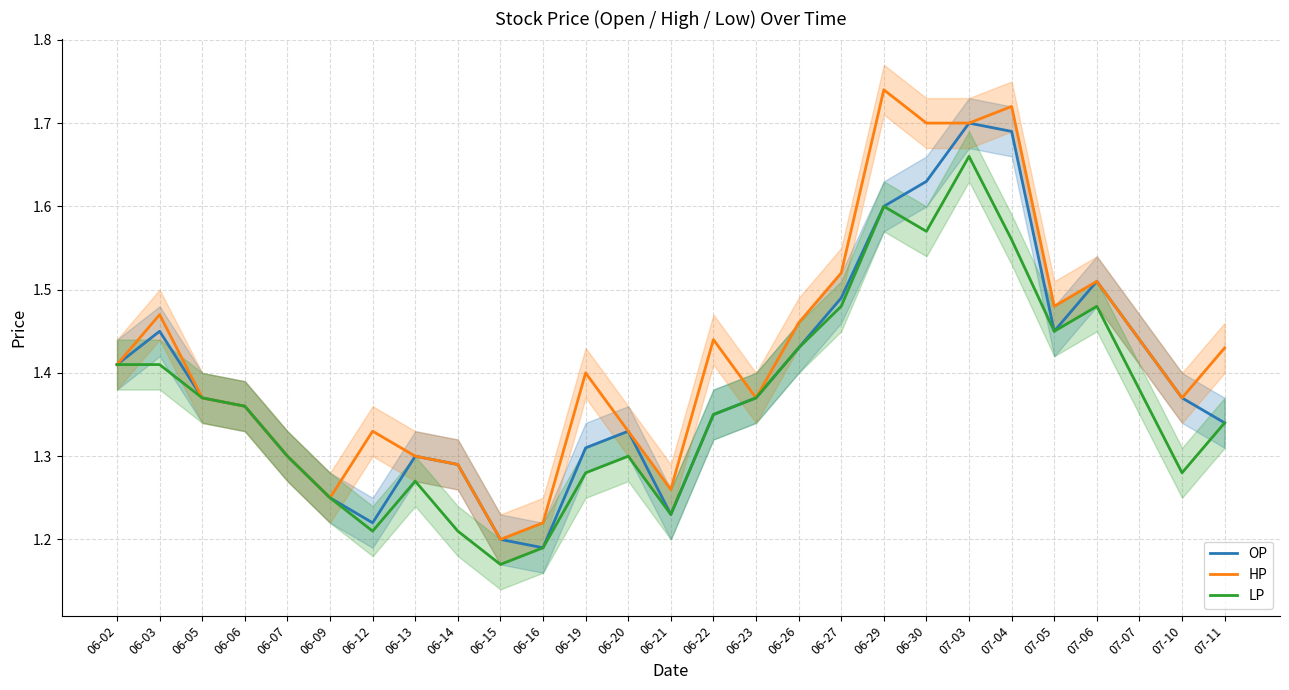

Is this an area chart (filled region under the line)?

No